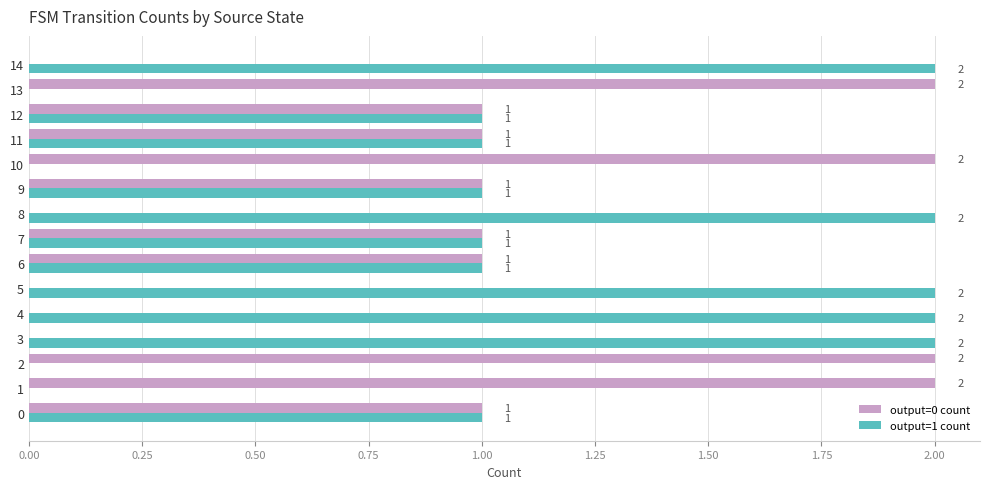

Which series has the largest total across all categories?

output=1 count